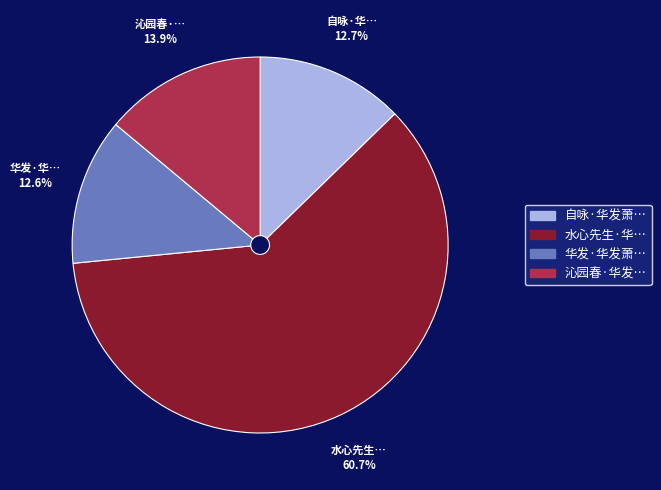

Does any single category account for the majority?

Yes